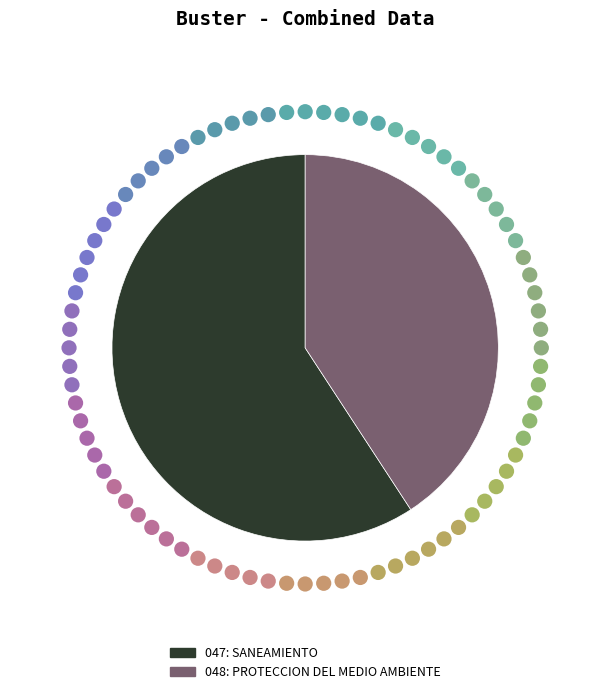

Rank the categories by value from lowest to highest.

048: PROTECCION DEL MEDIO AMBIENTE, 047: SANEAMIENTO